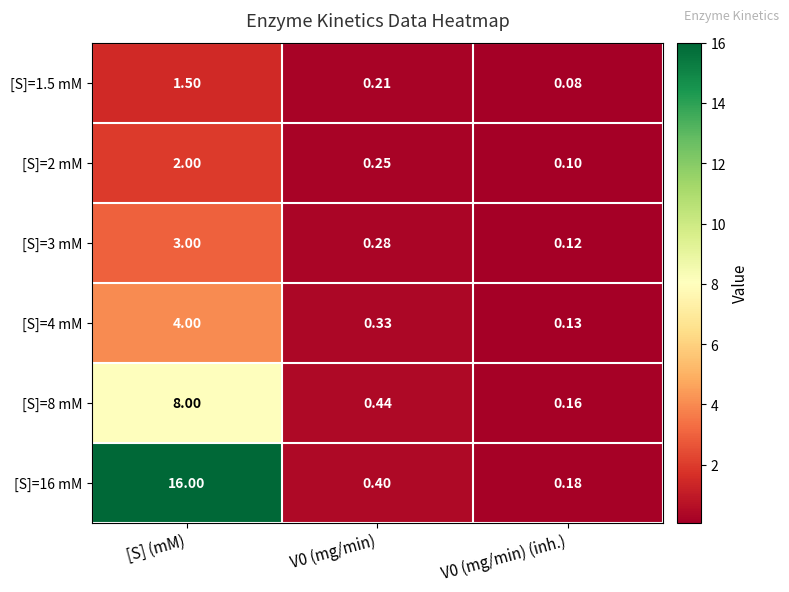

Is the value of [S]=8 mM at V0 (mg/min) (inh.) greater than the value of [S]=3 mM at V0 (mg/min)?

No